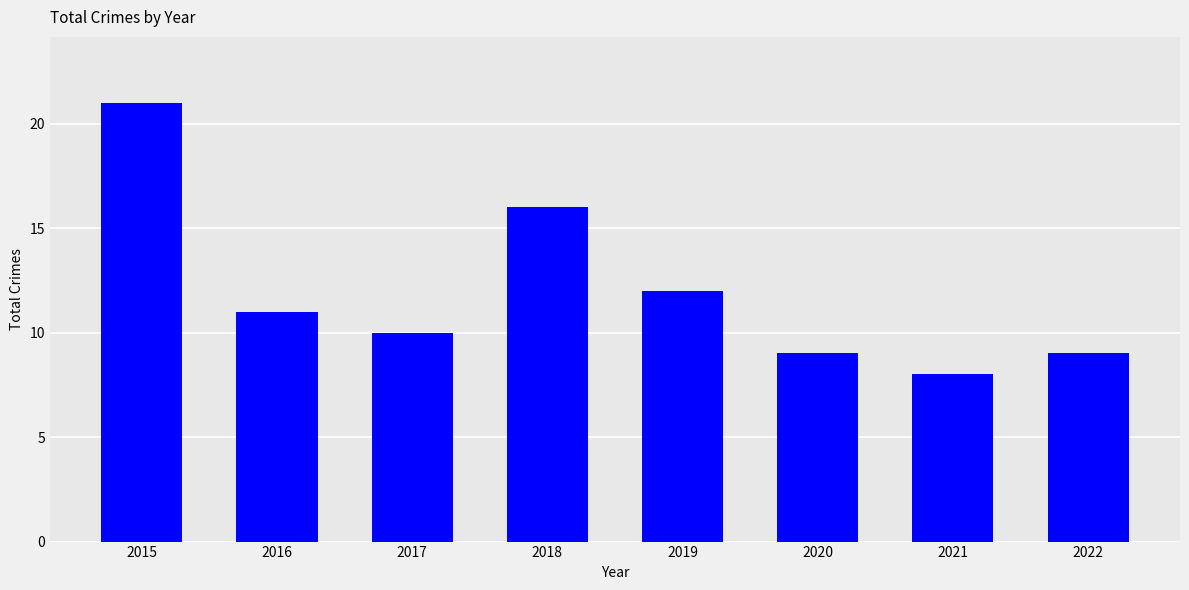

What is the greatest value displayed?

21